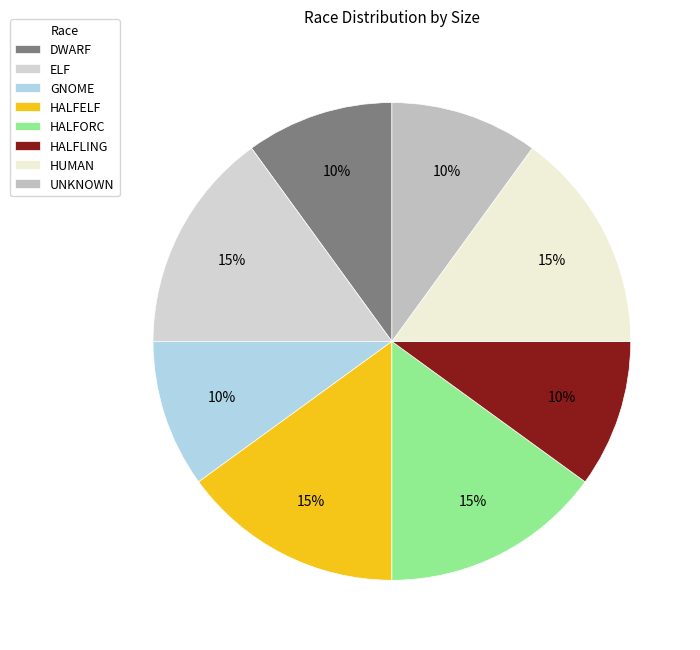

Rank the categories by value from highest to lowest.

ELF, HALFELF, HALFORC, HUMAN, DWARF, GNOME, HALFLING, UNKNOWN